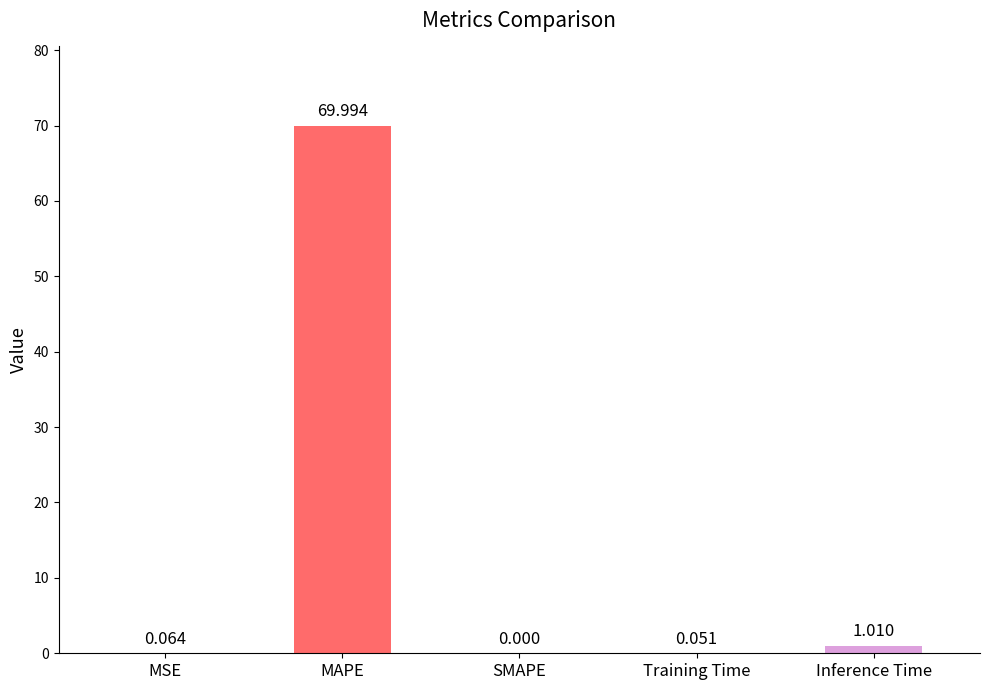

The value at SMAPE is 0.0. True or false?

True